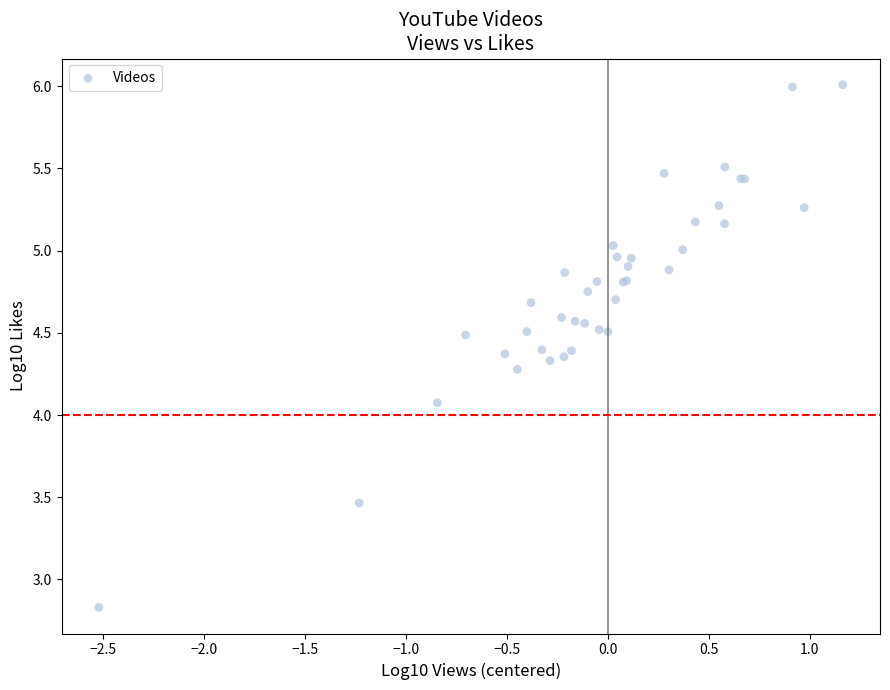

What Y value in the scatter plot is closest to 4?

4.1